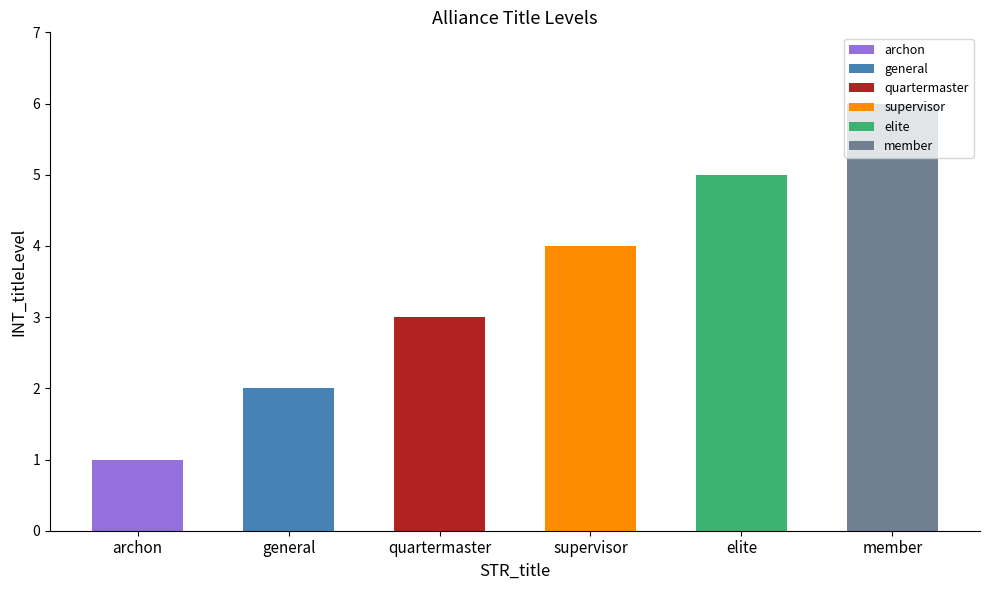

What is the change in value from general to quartermaster?

+1